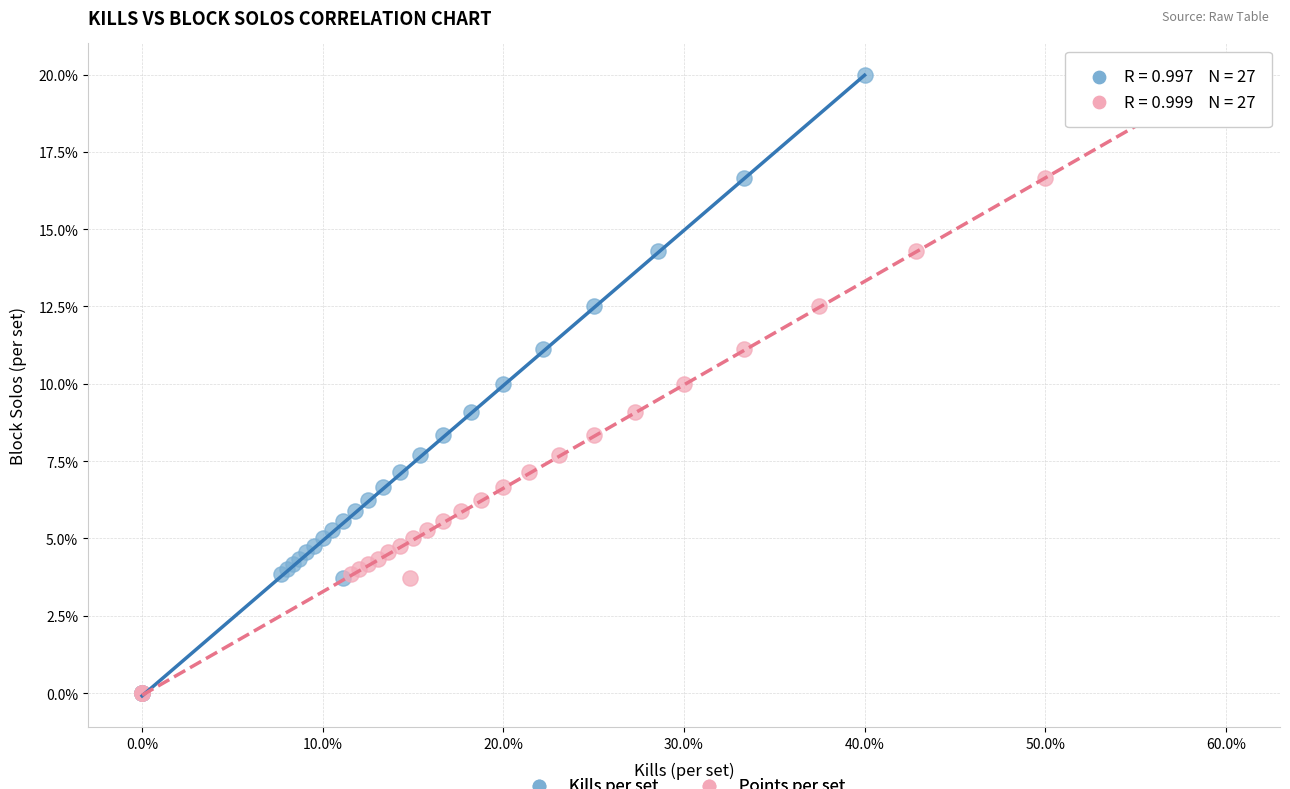

What are all the series names shown in the legend?

Kills per set, Points per set